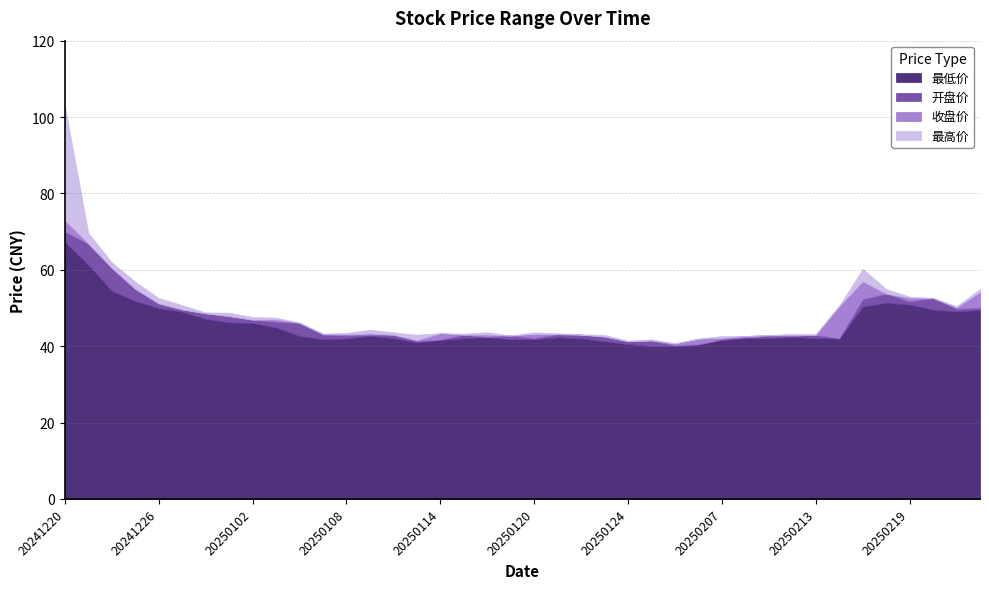

Reading left to right, extract all data points from this chart.

最低价: 20241220=67.3	20241223=61.3	20241224=54.5	20241225=51.8	20241226=50.0	20241227=49.0	20241230=47.1	20241231=46.2	20250102=46.1	20250103=44.9	20250106=42.7	20250107=41.8	20250108=42.0	20250109=42.7	20250110=42.1	20250113=41.0	20250114=41.6	20250115=42.0	20250116=42.4	20250117=41.8	20250120=41.8	20250121=42.3	20250122=42.0	20250123=41.2	20250124=40.5	20250127=40.0	20250205=40.0	20250206=40.4	20250207=41.6	20250210=42.1	20250211=42.0	20250212=42.4	20250213=42.1	20250214=41.9	20250217=50.3	20250218=51.4	20250219=50.9	20250220=49.5	20250221=49.0	20250224=49.5
开盘价: 20241220=70.0	20241223=66.9	20241224=60.5	20241225=55.0	20241226=51.2	20241227=49.6	20241230=48.6	20241231=47.9	20250102=46.9	20250103=46.4	20250106=46.1	20250107=43.0	20250108=42.8	20250109=43.0	20250110=43.0	20250113=41.4	20250114=41.7	20250115=43.0	20250116=42.4	20250117=42.8	20250120=42.1	20250121=43.1	20250122=43.0	20250123=42.5	20250124=41.2	20250127=41.5	20250205=40.2	20250206=40.5	20250207=41.8	20250210=42.3	20250211=42.7	20250212=42.7	20250213=43.0	20250214=42.1	20250217=52.4	20250218=53.8	20250219=51.8	20250220=52.6	20250221=49.8	20250224=50.1
收盘价: 20241220=73.0	20241223=62.3	20241224=55.5	20241225=52.5	20241226=50.2	20241227=49.1	20241230=47.4	20241231=46.6	20250102=46.3	20250103=47.0	20250106=43.0	20250107=43.2	20250108=43.2	20250109=43.3	20250110=42.2	20250113=41.6	20250114=43.4	20250115=42.2	20250116=43.0	20250117=41.8	20250120=43.2	20250121=43.0	20250122=42.1	20250123=41.2	20250124=41.3	20250127=40.0	20250205=40.7	20250206=42.0	20250207=42.2	20250210=42.7	20250211=42.9	20250212=43.0	20250213=42.1	20250214=50.5	20250217=57.0	20250218=51.9	20250219=52.7	20250220=50.0	20250221=50.2	20250224=54.2
最高价: 20241220=103.0	20241223=69.7	20241224=62.0	20241225=56.9	20241226=52.6	20241227=50.8	20241230=48.8	20241231=48.8	20250102=47.6	20250103=47.5	20250106=46.2	20250107=43.3	20250108=43.5	20250109=44.3	20250110=43.6	20250113=43.0	20250114=43.4	20250115=43.3	20250116=43.7	20250117=42.8	20250120=43.6	20250121=43.4	20250122=43.1	20250123=43.0	20250124=41.5	20250127=41.8	20250205=40.8	20250206=42.0	20250207=42.7	20250210=42.7	20250211=43.0	20250212=43.2	20250213=43.2	20250214=50.5	20250217=60.2	20250218=55.0	20250219=53.0	20250220=52.6	20250221=50.5	20250224=55.0